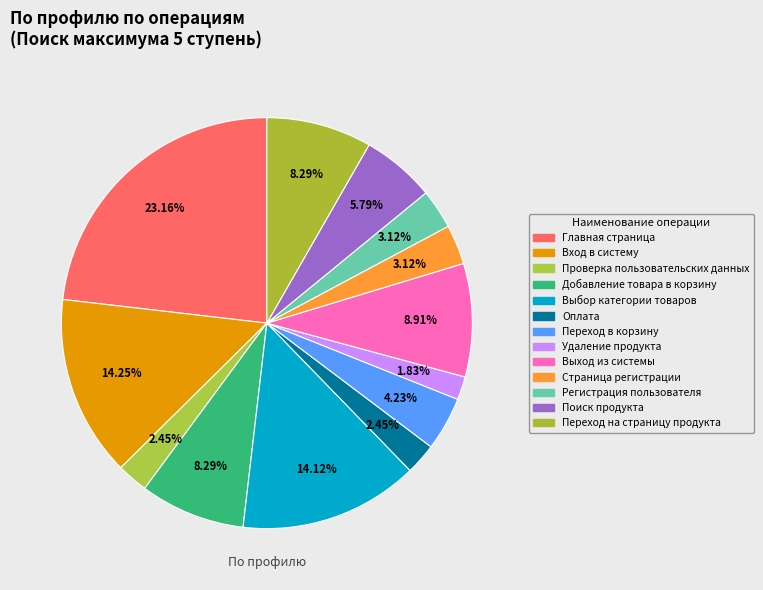

To the nearest percent, what is the average slice percentage?

8%